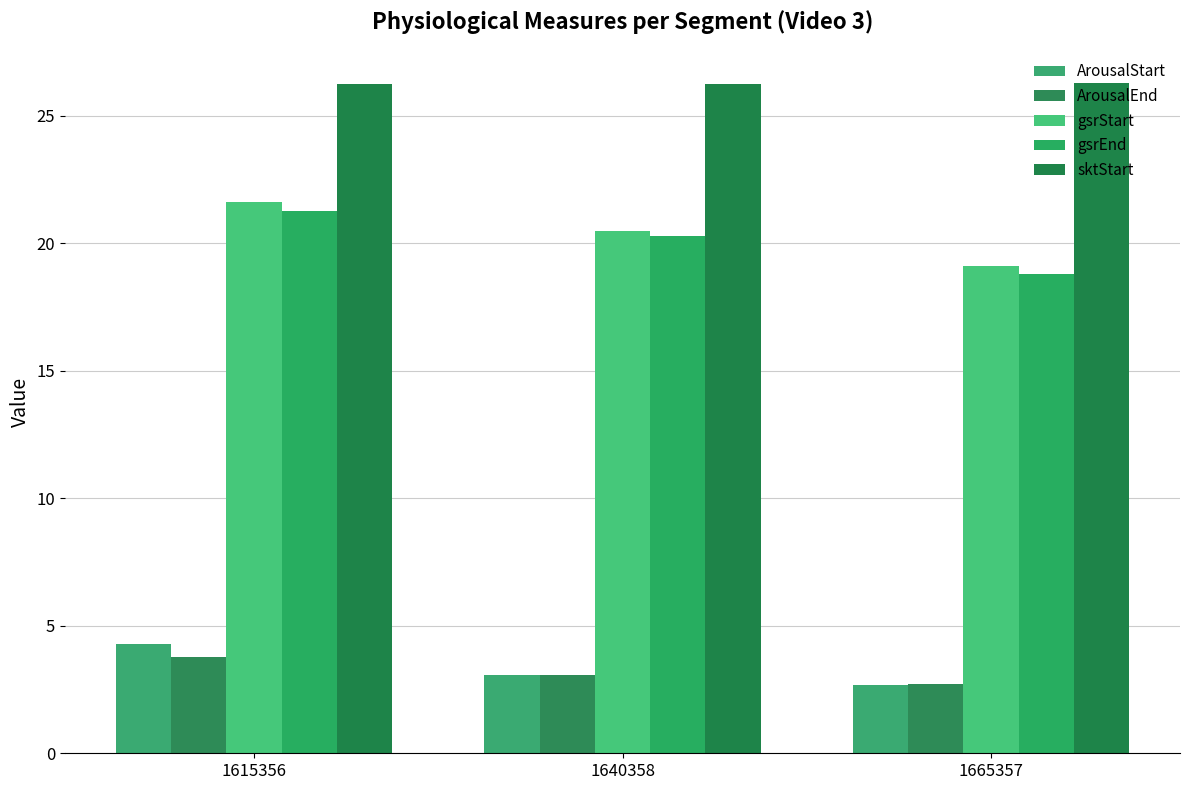

What is the difference between the maximum and second lowest values in the ArousalStart series?

1.2